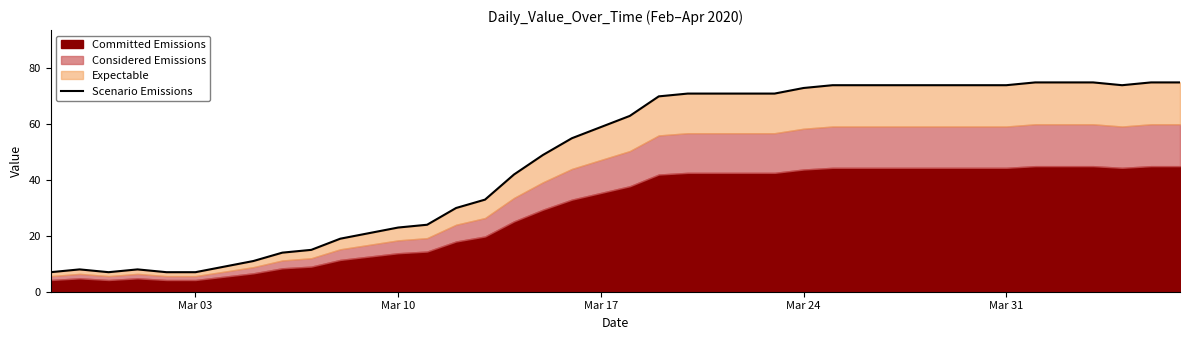

What is the difference between the maximum and minimum values?

68